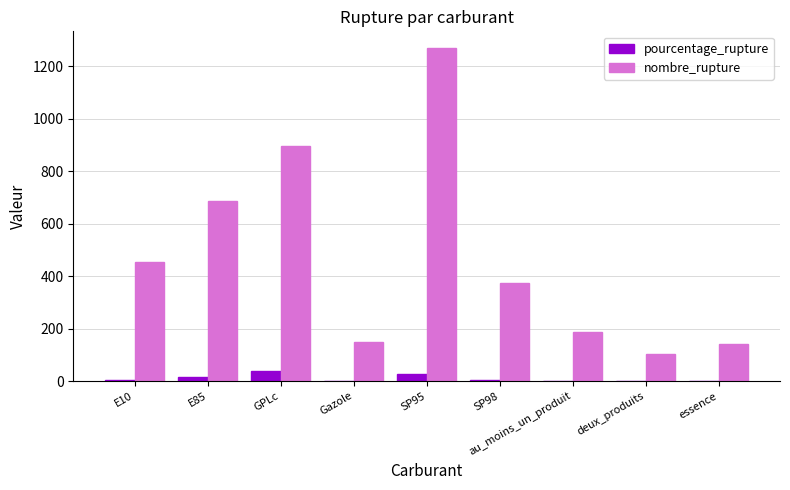

What is the total value across all series at GPLc?

937.0